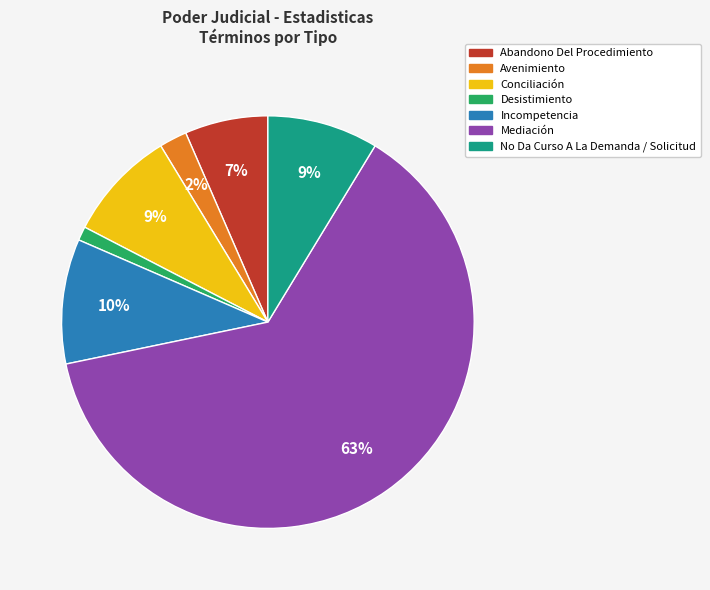

Combined, do No Da Curso A La Demanda / Solicitud and Mediación account for over 50%?

Yes